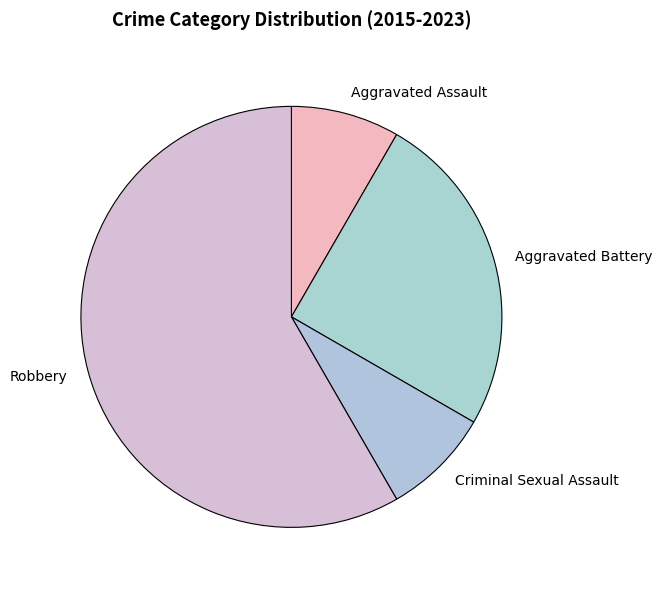

Count the number of slices in the pie.

4